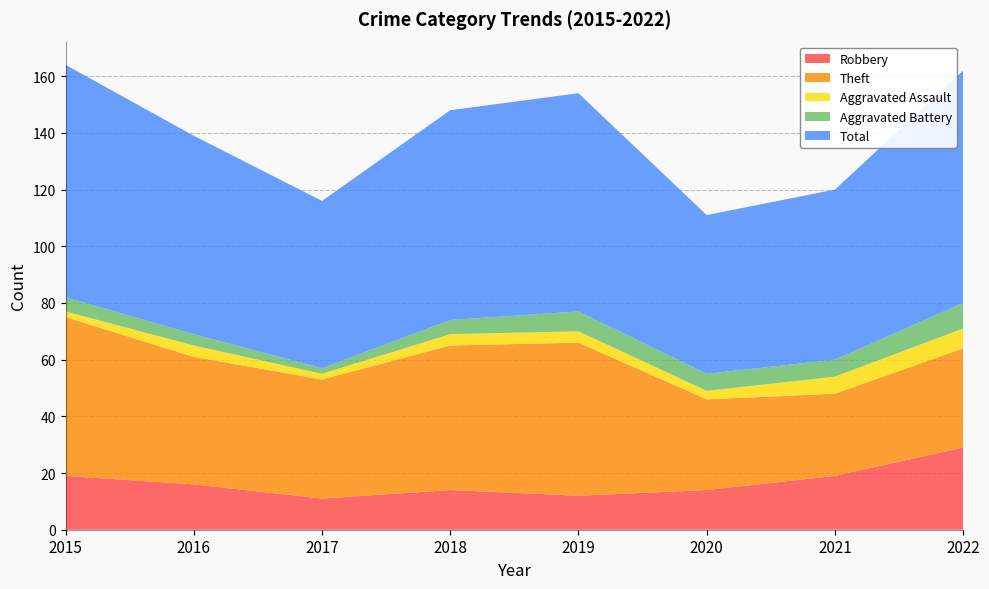

Reading right to left, list all the values displayed in this chart.

Robbery: 2022=29	2021=19	2020=14	2019=12	2018=14	2017=11	2016=16	2015=19
Theft: 2022=35	2021=29	2020=32	2019=54	2018=51	2017=42	2016=45	2015=56
Aggravated Assault: 2022=7	2021=6	2020=3	2019=4	2018=4	2017=2	2016=4	2015=2
Aggravated Battery: 2022=9	2021=6	2020=6	2019=7	2018=5	2017=2	2016=4	2015=5
Total: 2022=82	2021=60	2020=56	2019=77	2018=74	2017=59	2016=70	2015=82